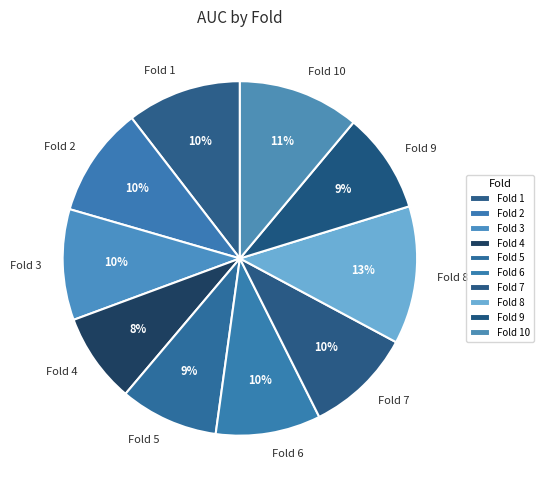

How many segments does this pie chart have?

10